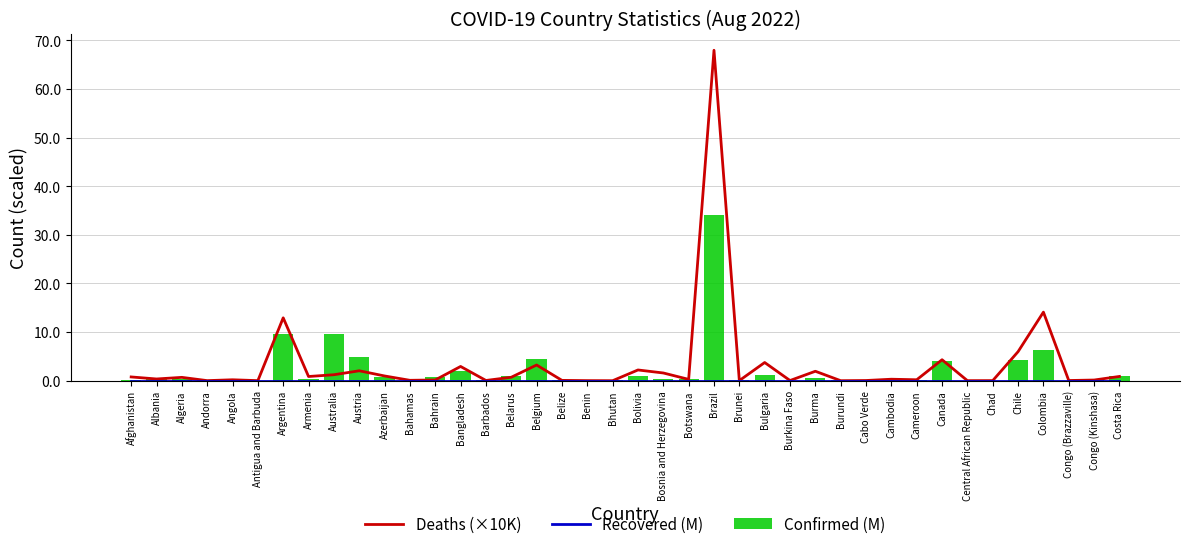

What is the label of the 25th bar from the left?

Brunei